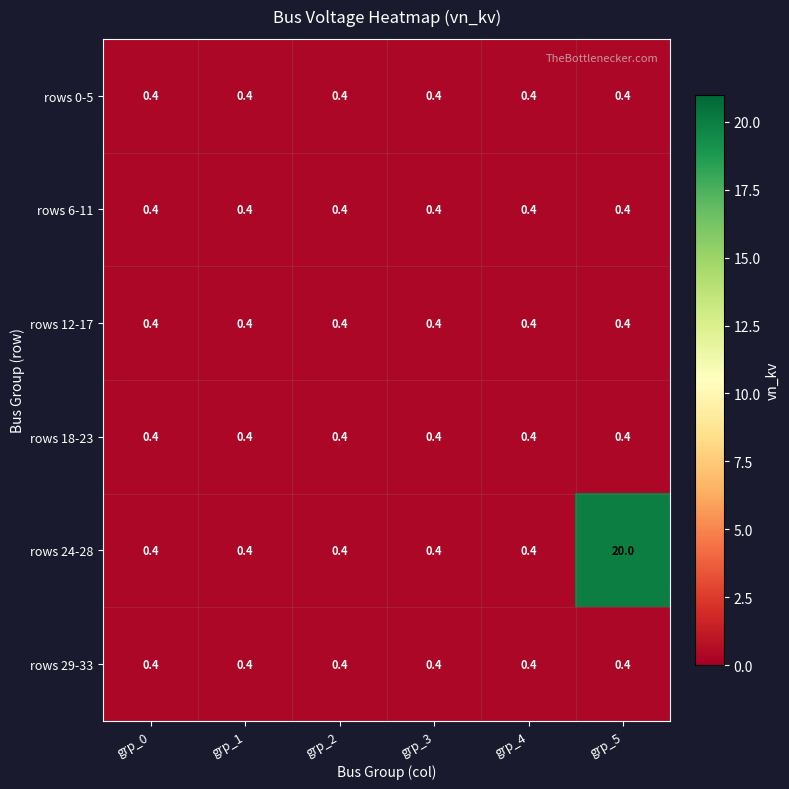

What is the total value across all series at grp_2?

2.4